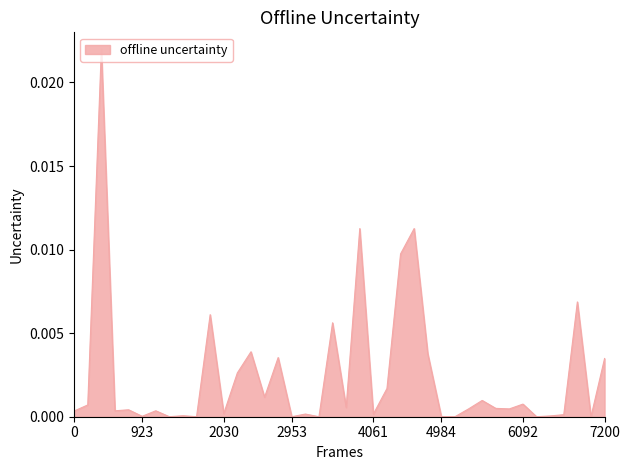

How many lines are shown in the chart?

1